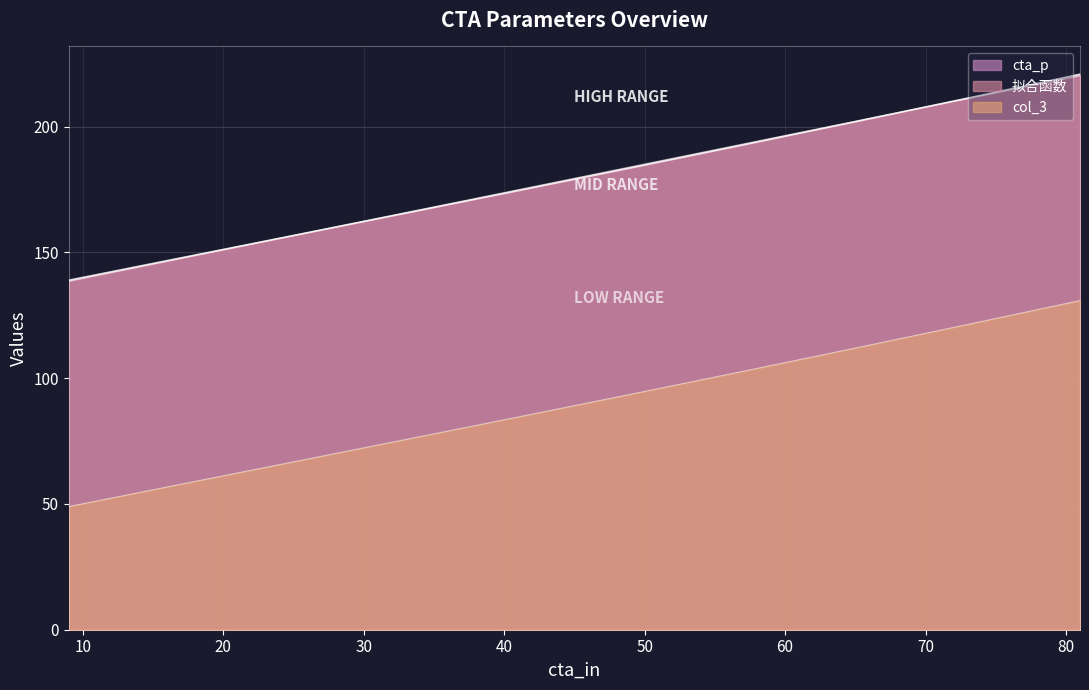

At which category does the chart reach its peak across all series?

81